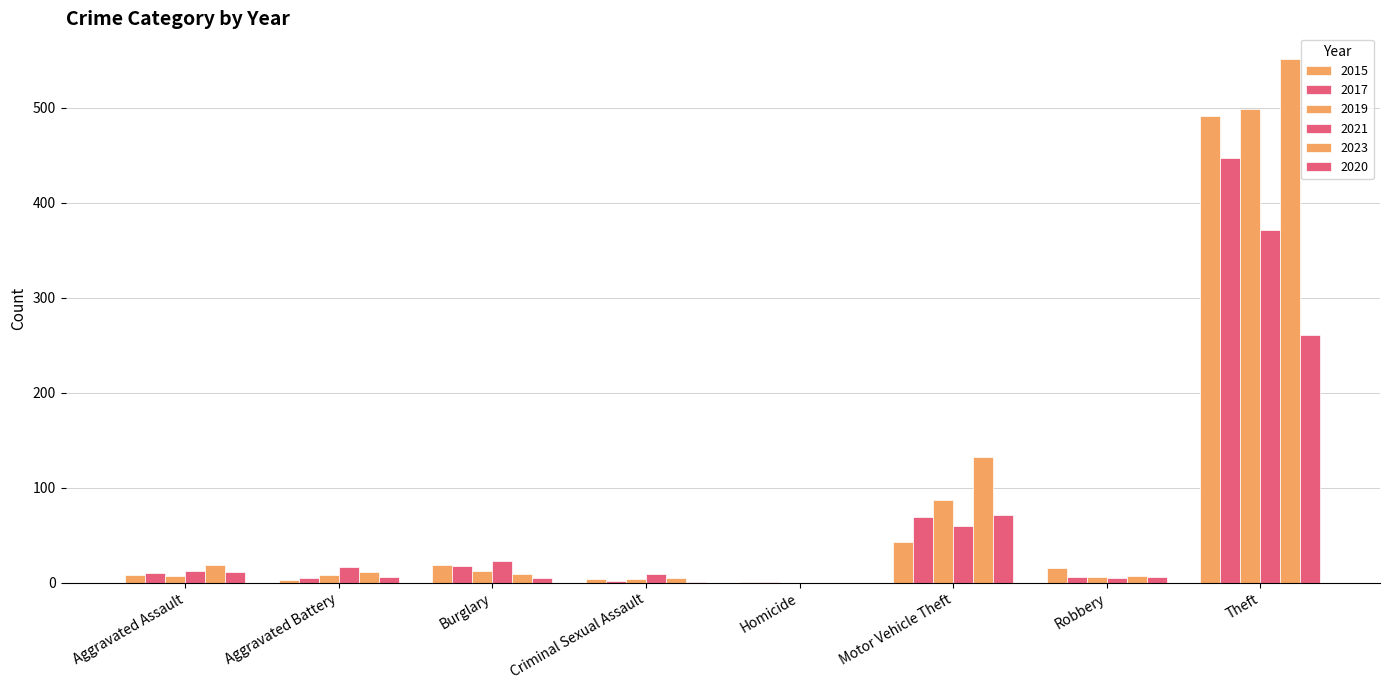

Are the bars horizontal?

No